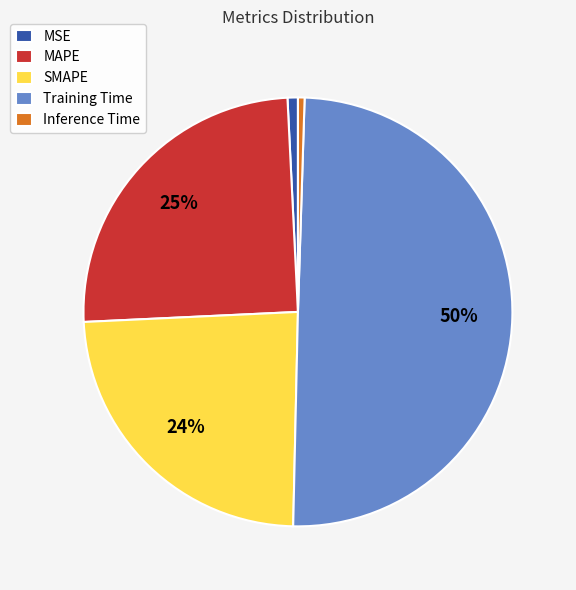

Combined, do MSE and SMAPE account for over 50%?

No